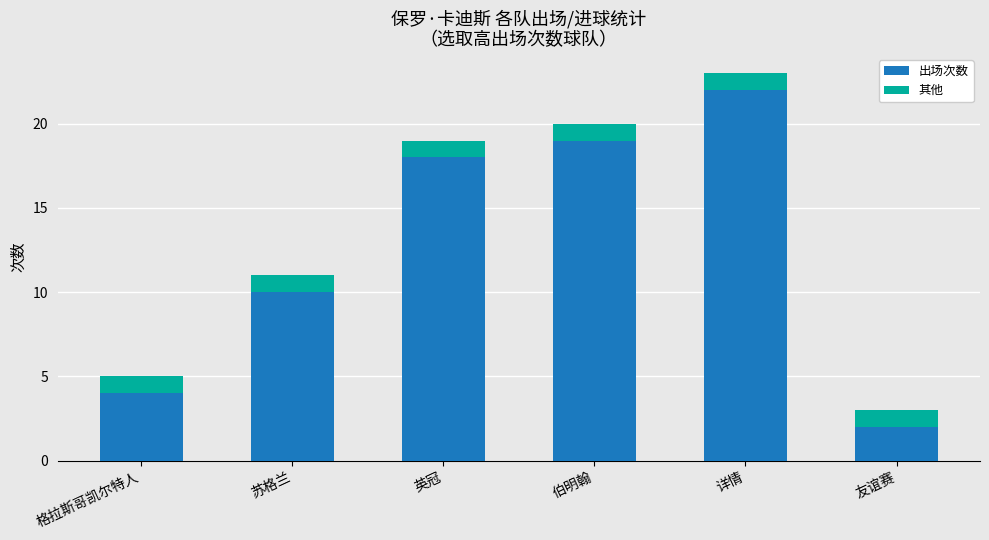

What is the highest value of the 出场次数 series?

22